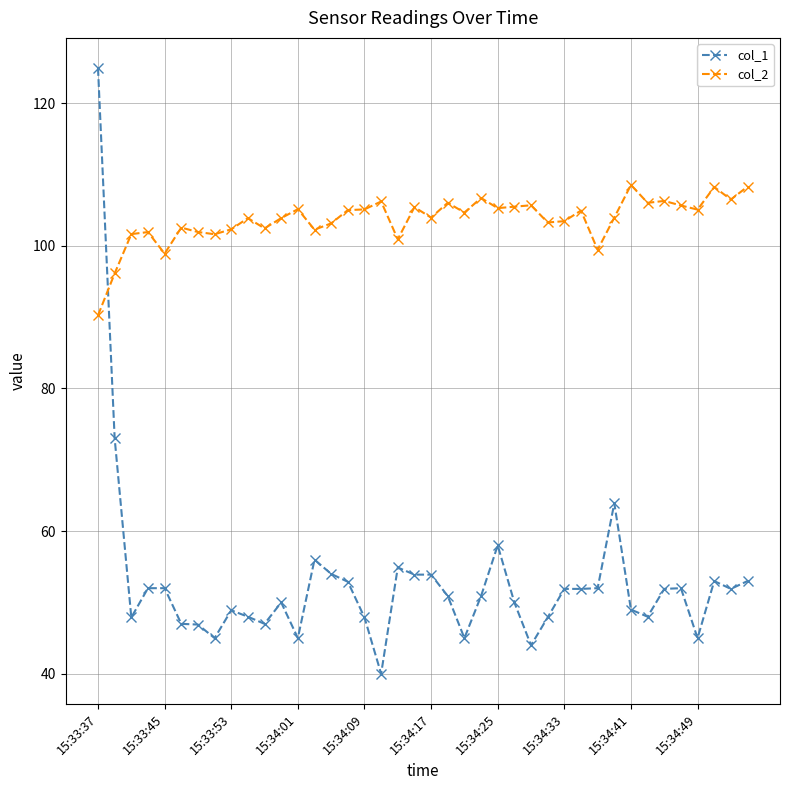

Which series has the widest spread of values?

col_1